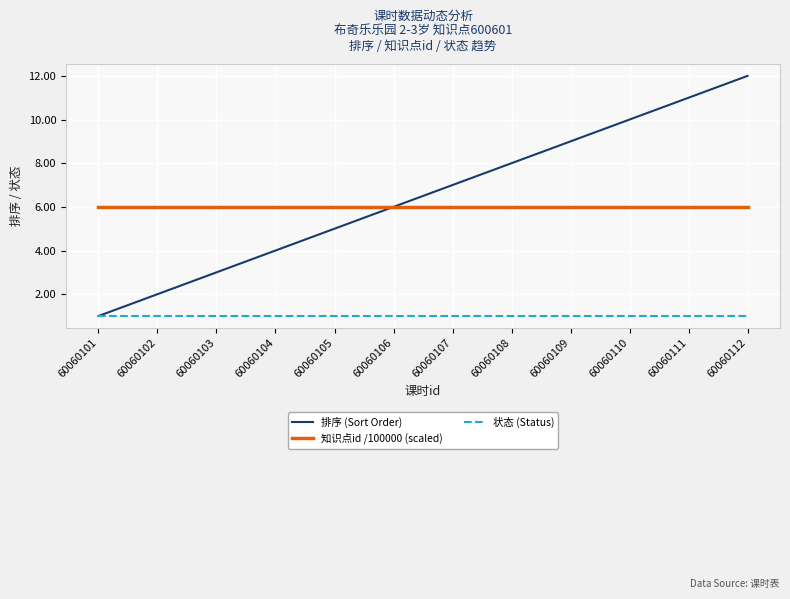

What is the difference between the highest and lowest values at 60060106?

5.0